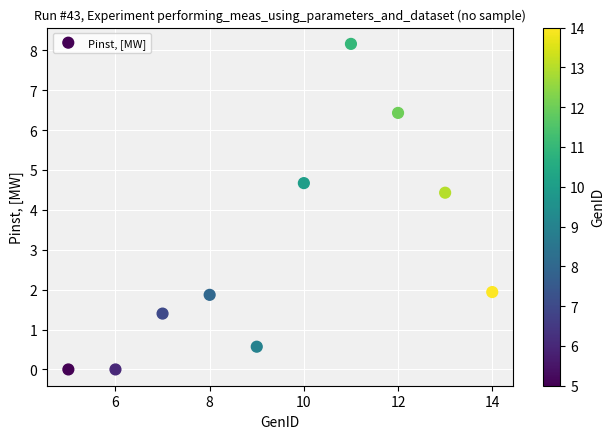

What Y value in the scatter plot is closest to 4?

4.4